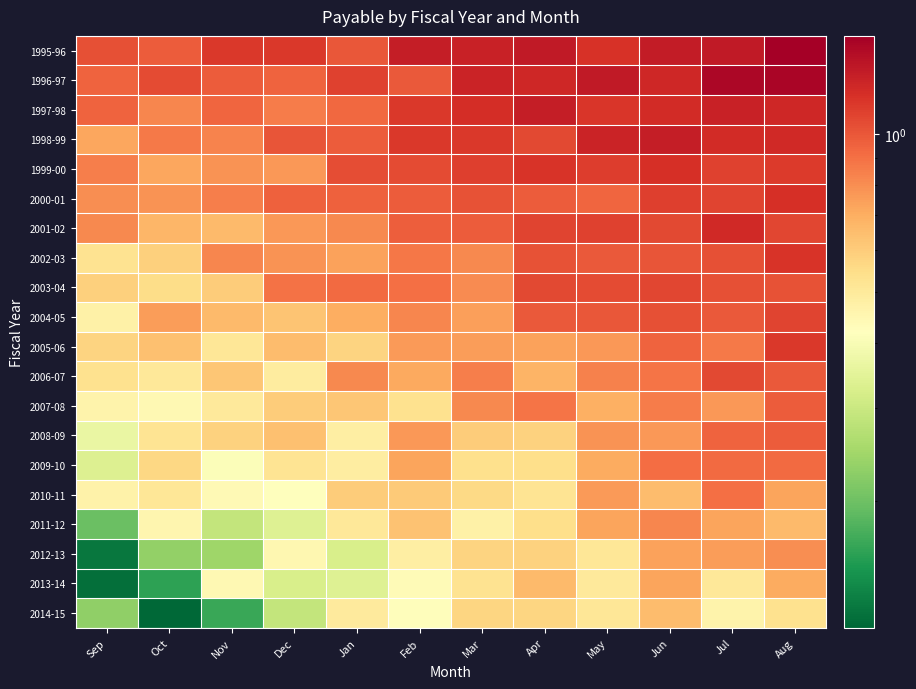

At Dec, list the series in order from smallest to largest.

2014-15, 2013-14, 2011-12, 2010-11, 2012-13, 2006-07, 2009-10, 2007-08, 2004-05, 2008-09, 2005-06, 1999-00, 2001-02, 2002-03, 1997-98, 2003-04, 1996-97, 2000-01, 1998-99, 1995-96